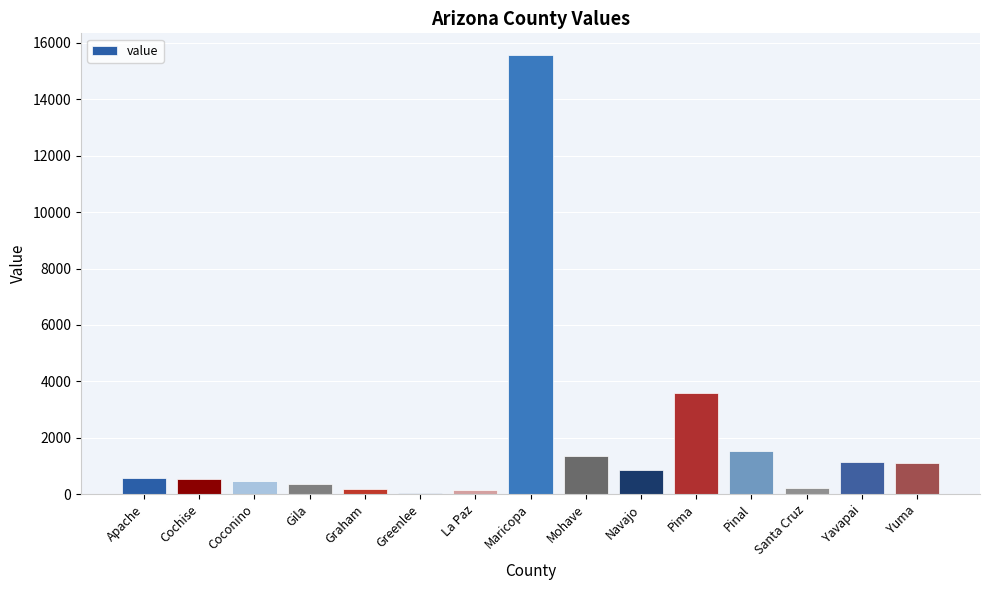

What is the maximum value shown in the chart?

15562